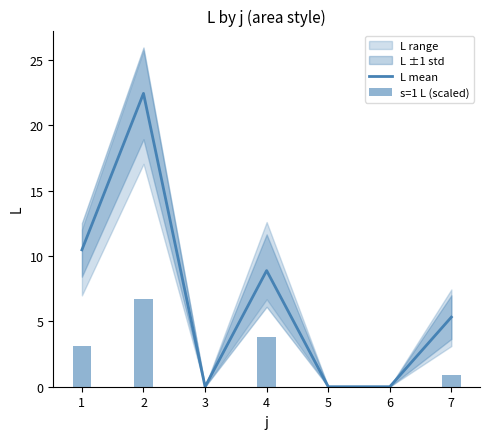

What is the maximum value for L mean?

22.4